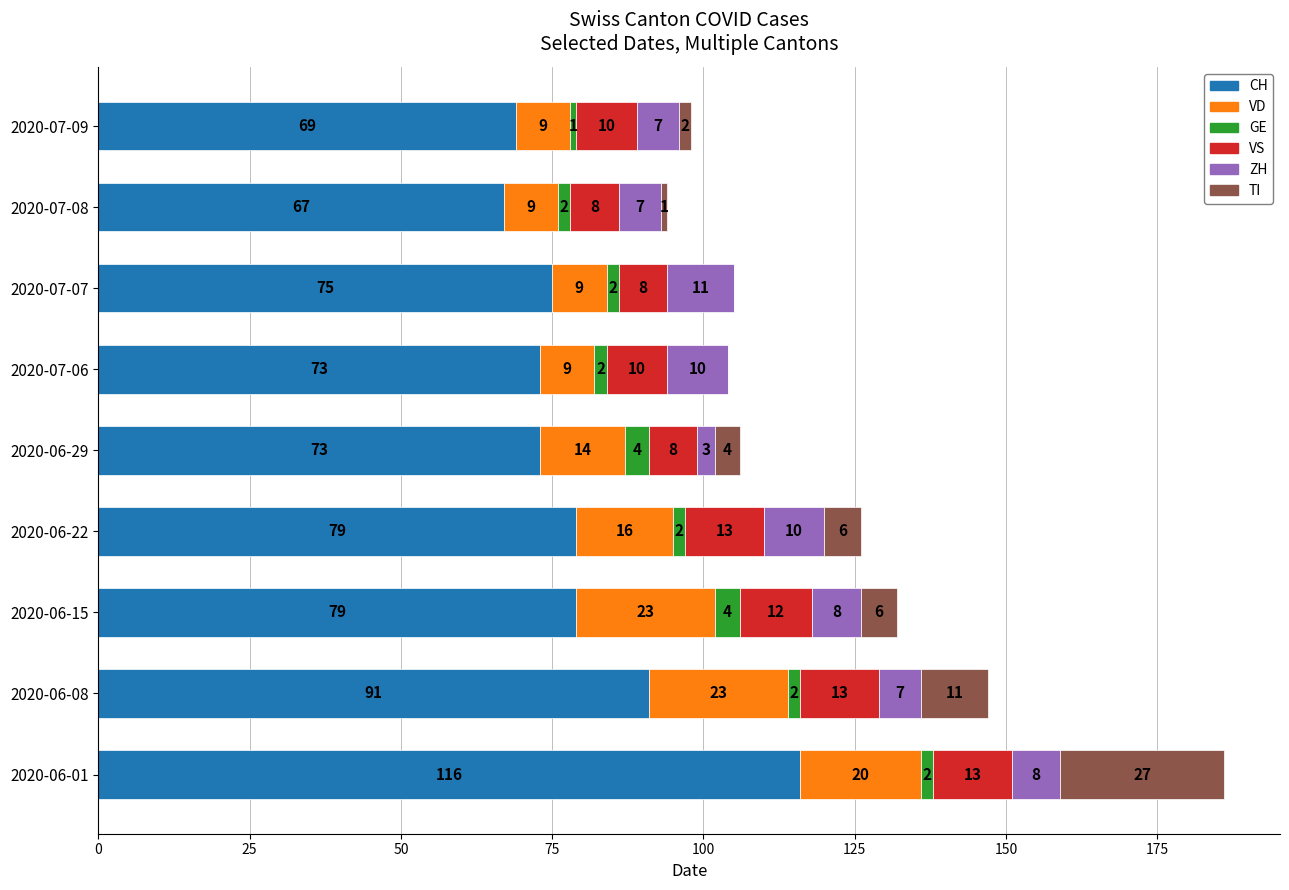

Is it true that CH equals 35 at 2020-06-29?

False